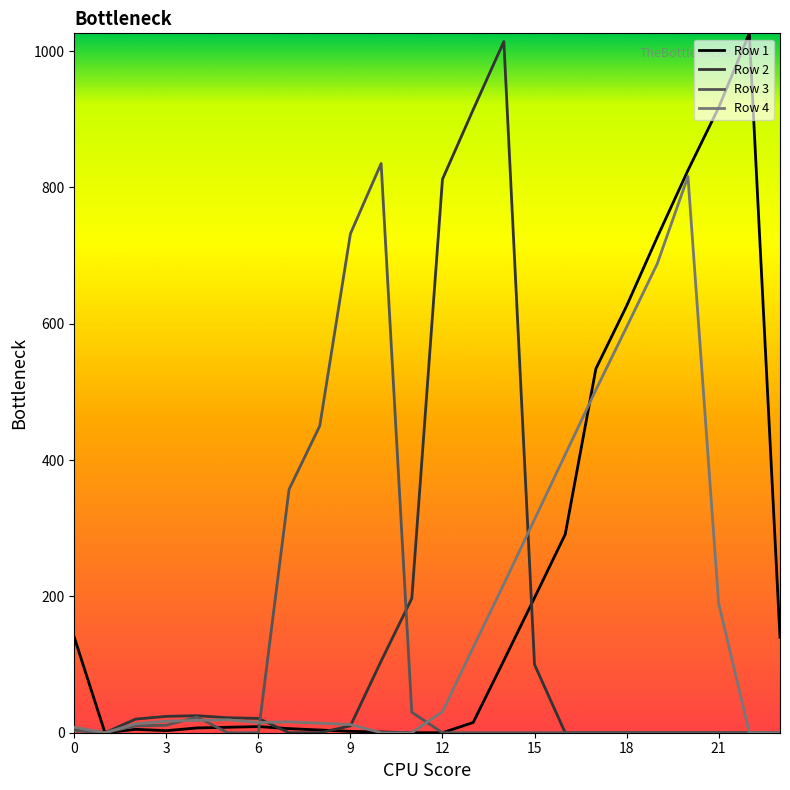

True or false: Row 2 and Row 4 cross at least once.

True